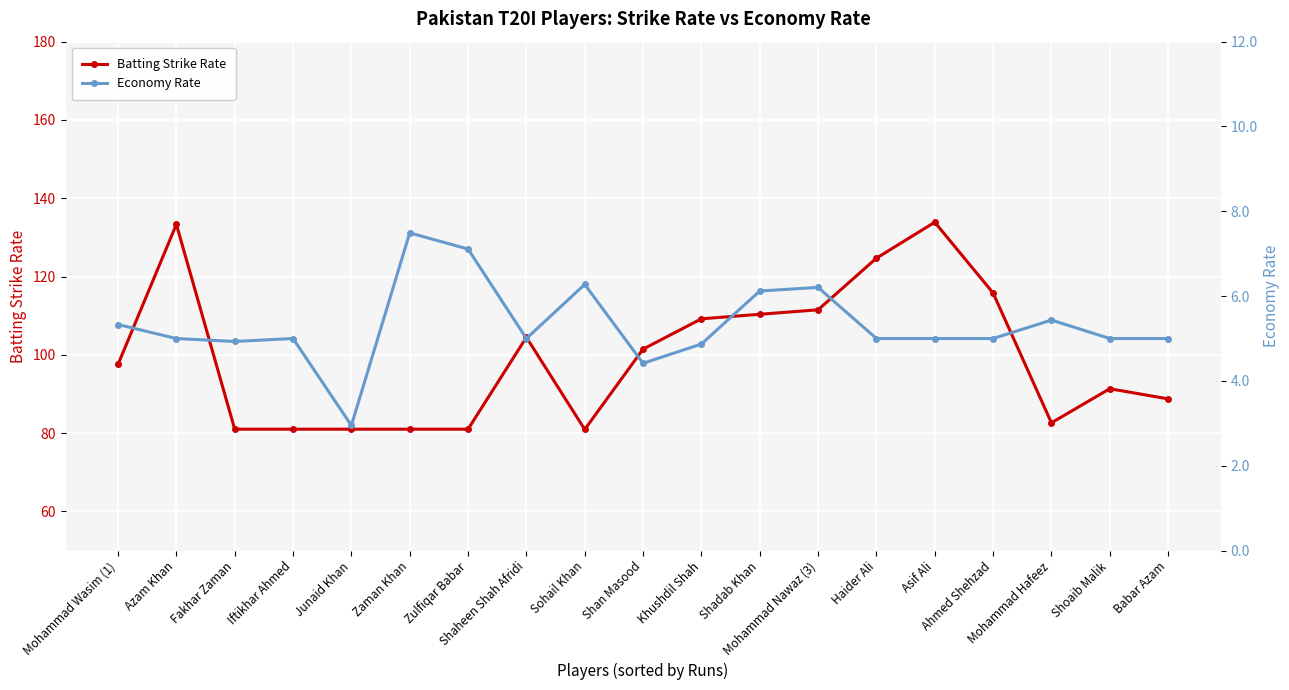

What is the difference between the maximum and minimum values in the Economy Rate series?

4.5